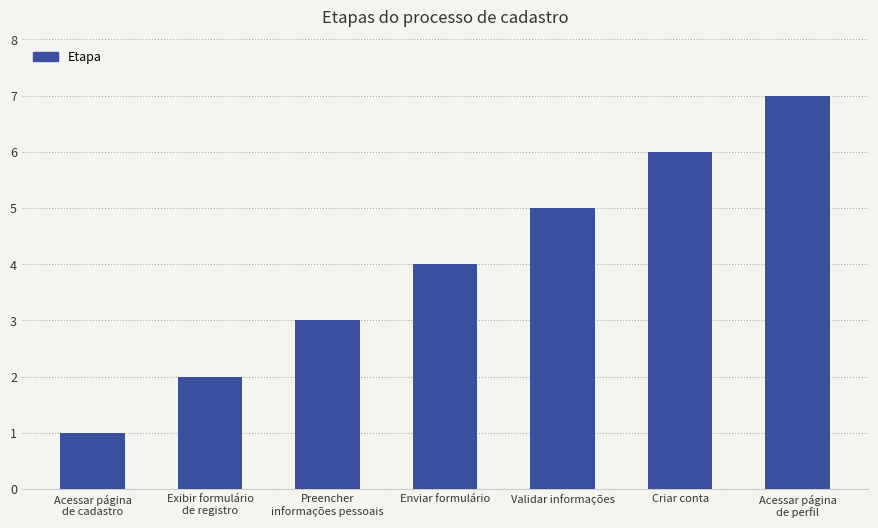

What is the maximum value shown in the chart?

7